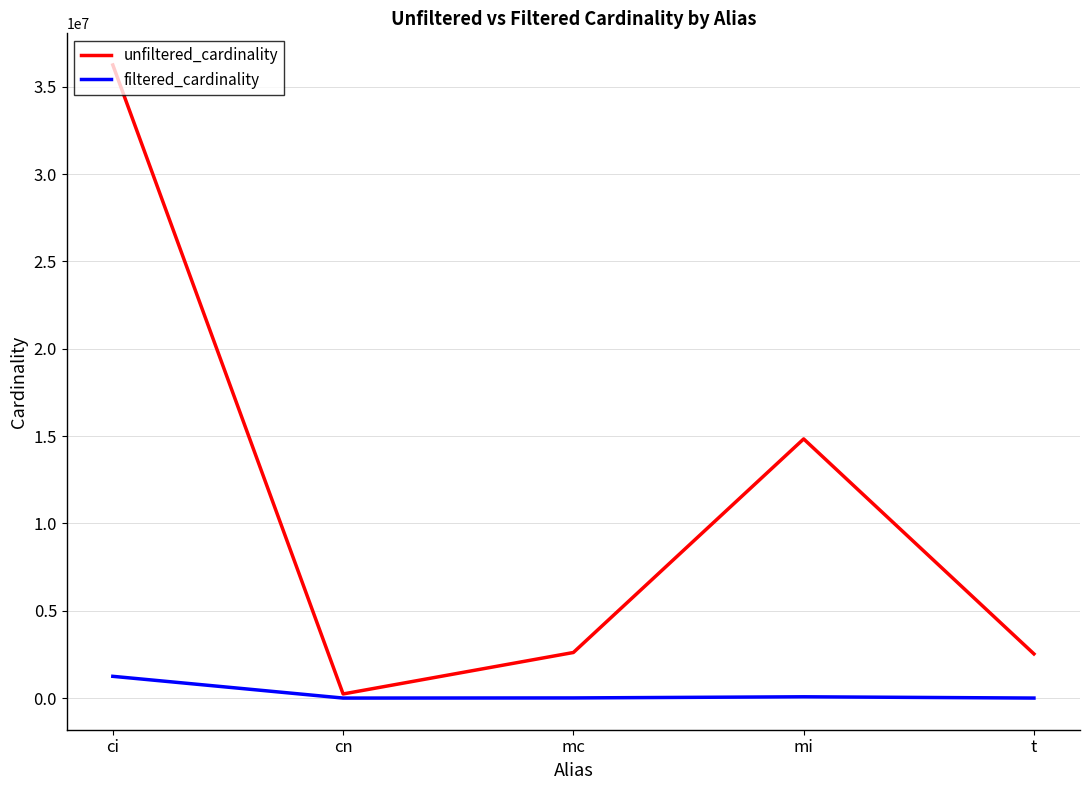

What is the sum of the unfiltered_cardinality values at mc and cn?

2844126